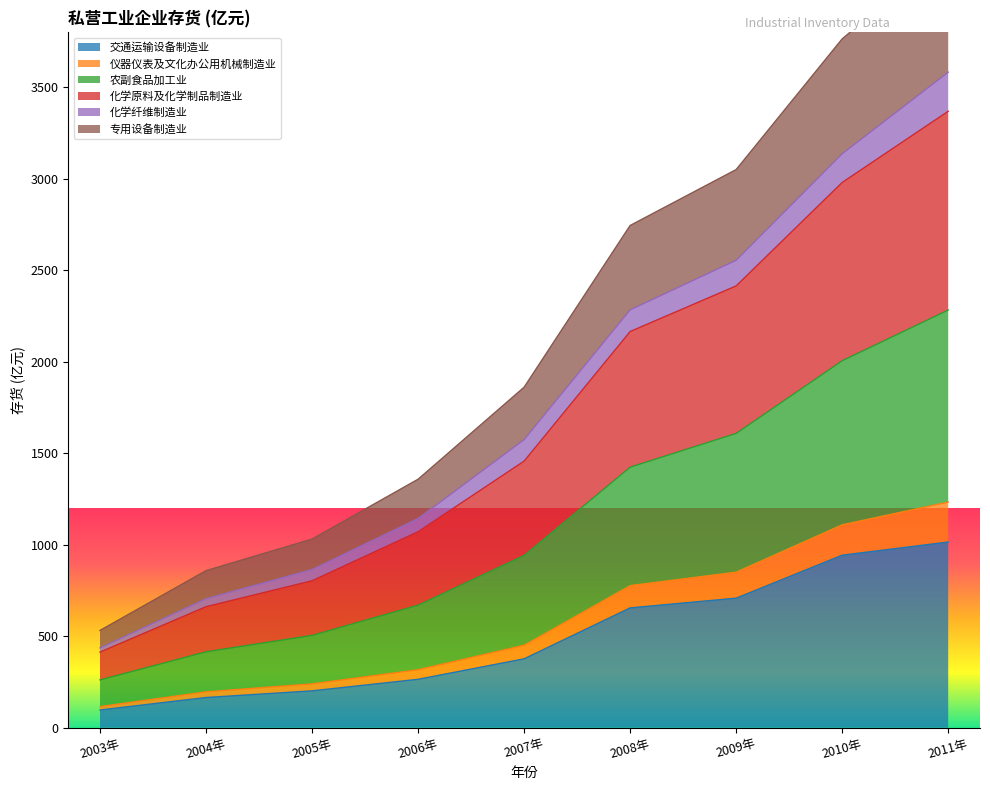

What position from the left is 2010年?

8